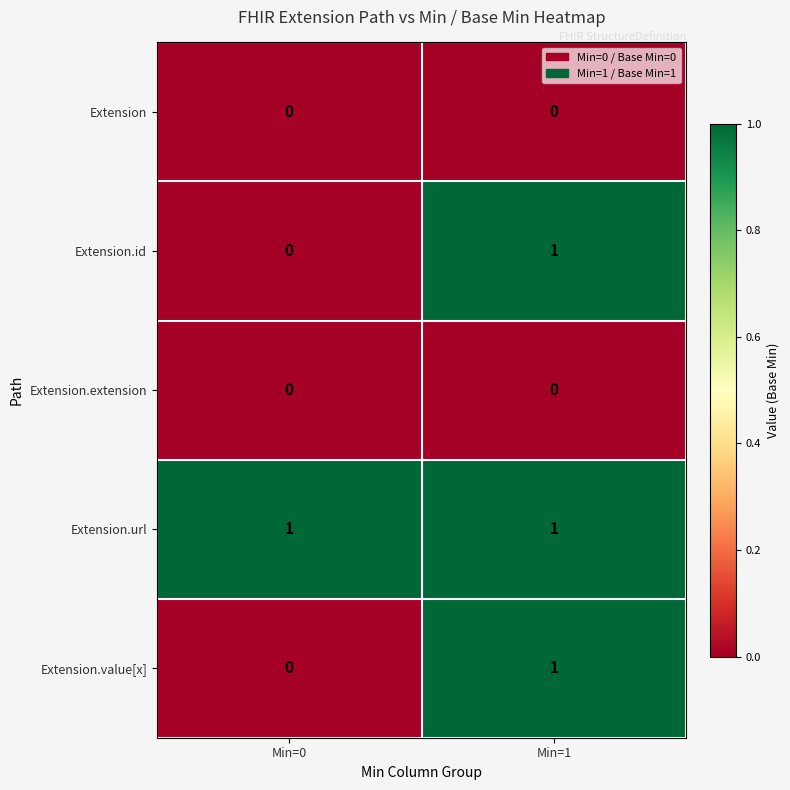

Which series has the largest total across all categories?

Extension.url